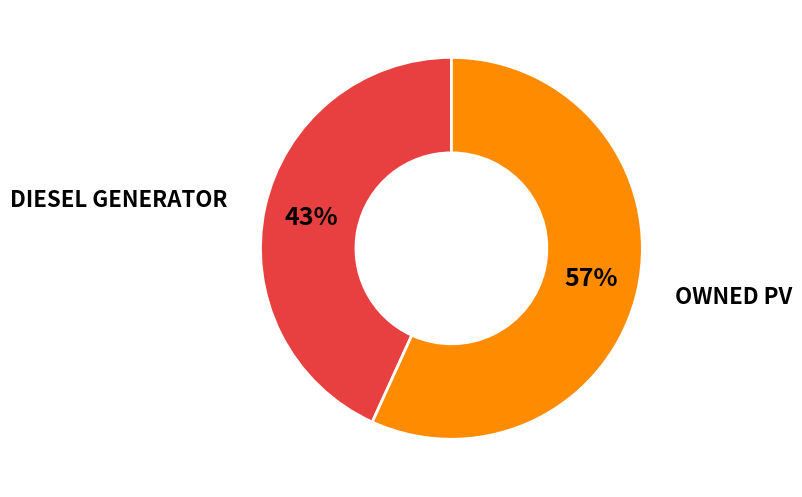

To the nearest percent, what is the average slice percentage?

50%